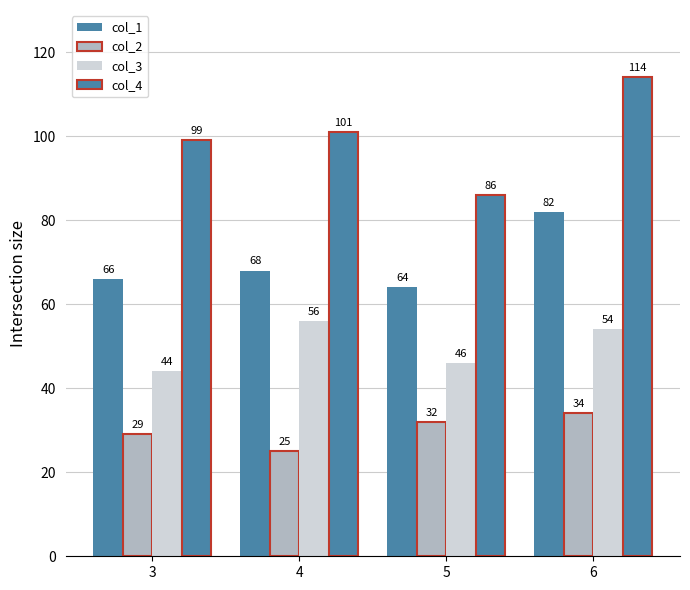

How many categories are shown in the chart?

4